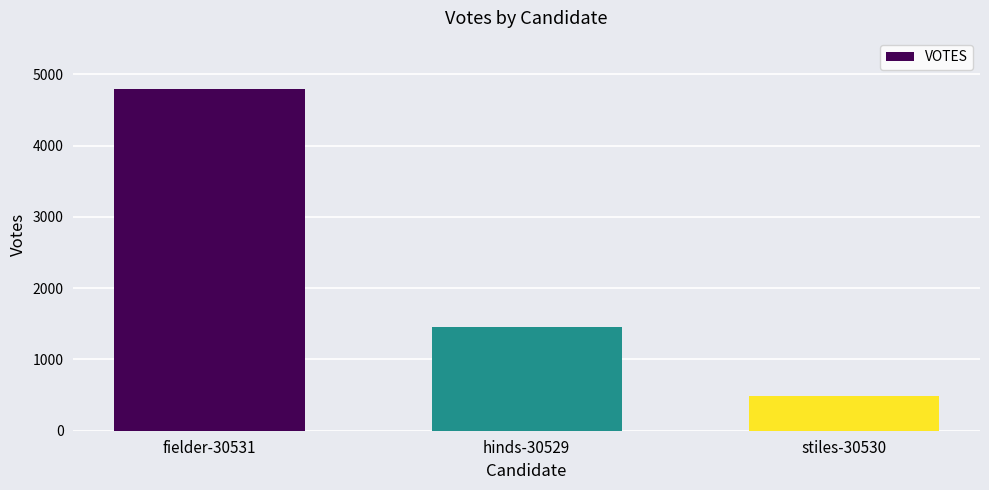

What is the minimum value shown in the chart?

493